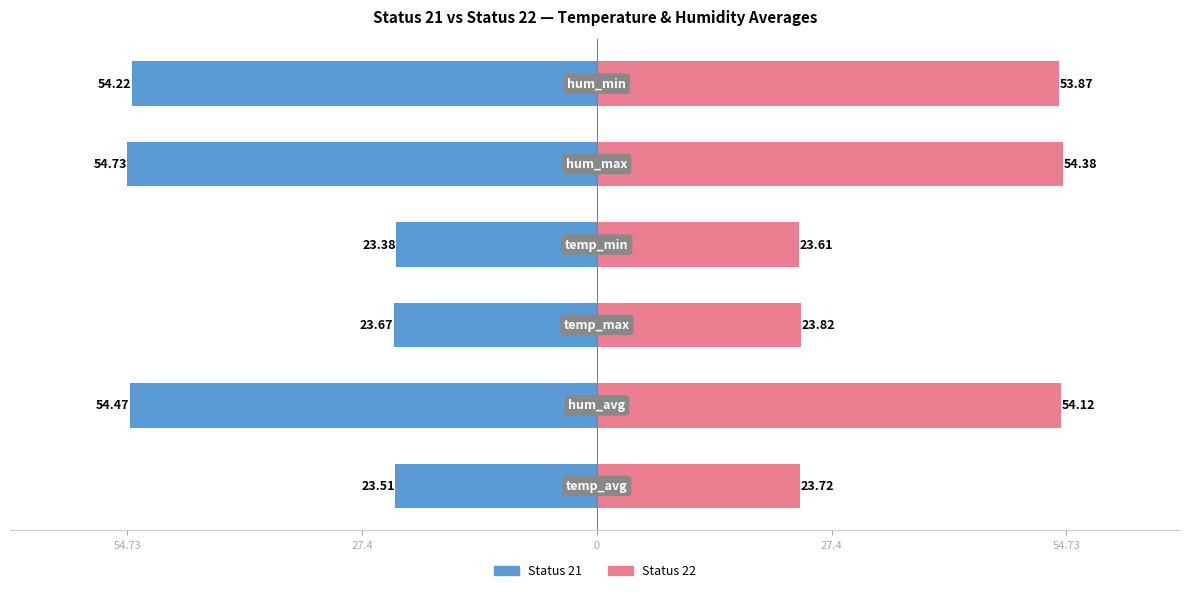

What is the value of the Status 22 bar at the 1st from the left?

23.7